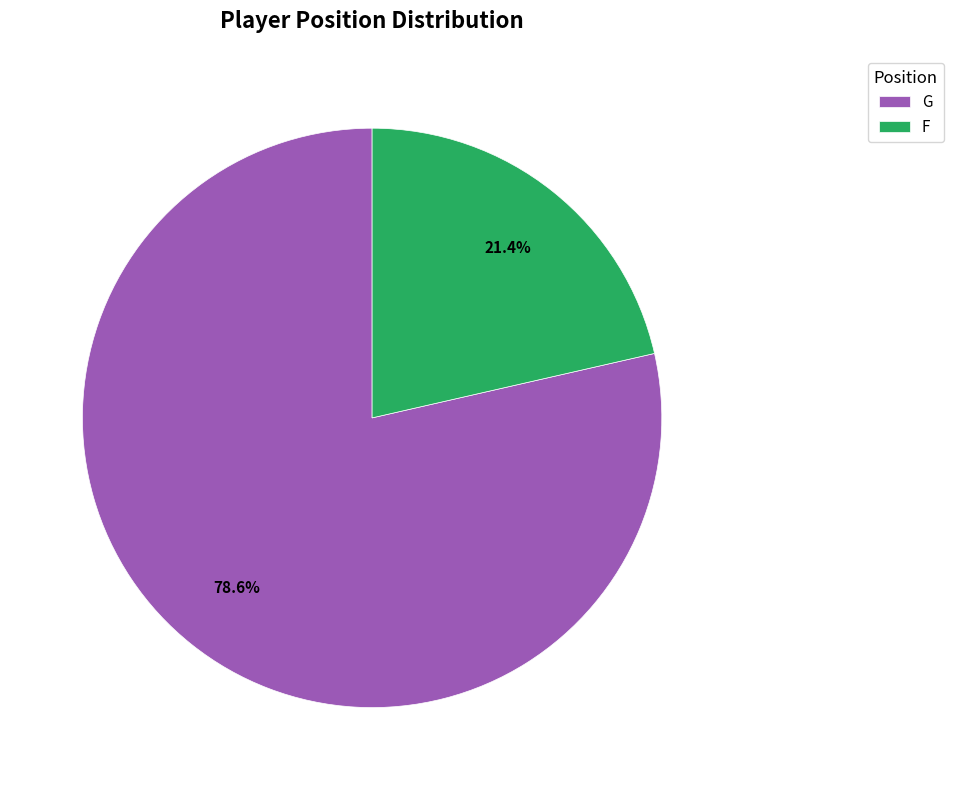

To the nearest percent, what is the average slice percentage?

50%